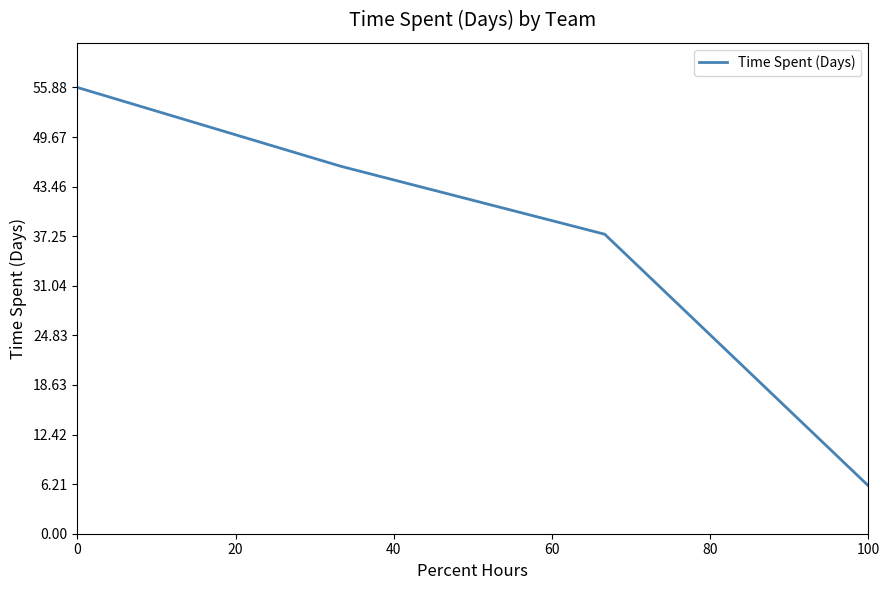

Count the number of categories in the chart.

4